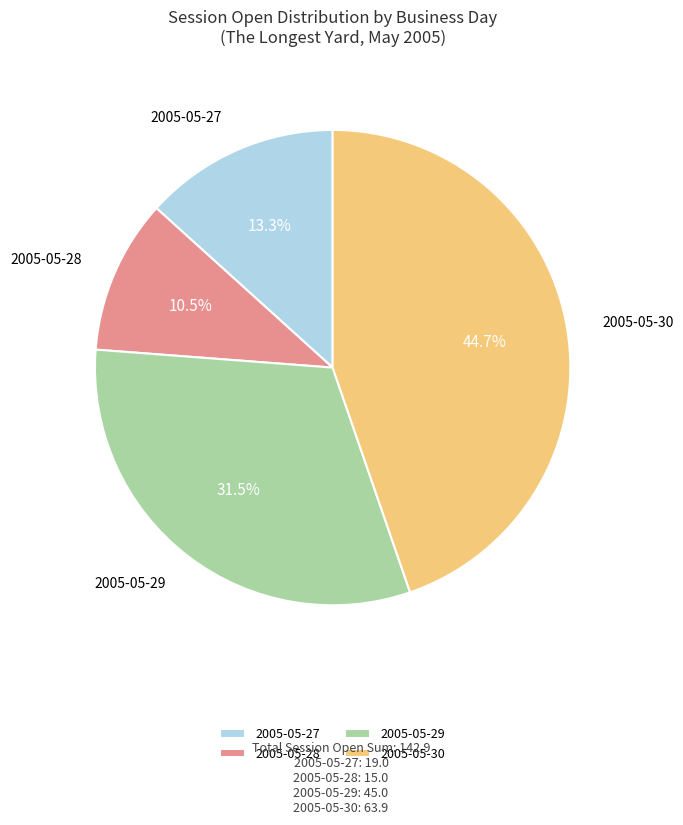

Between 2005-05-28 and 2005-05-29, which is larger?

2005-05-29